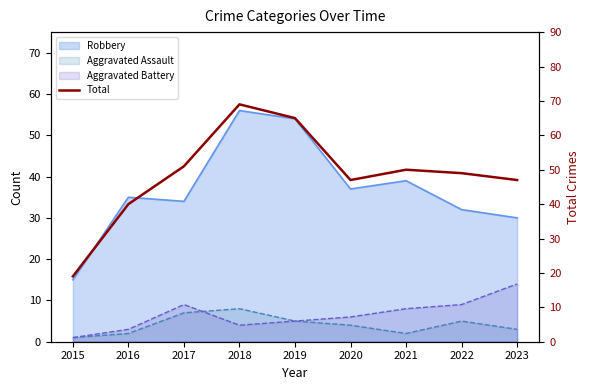

What is the average value?

49